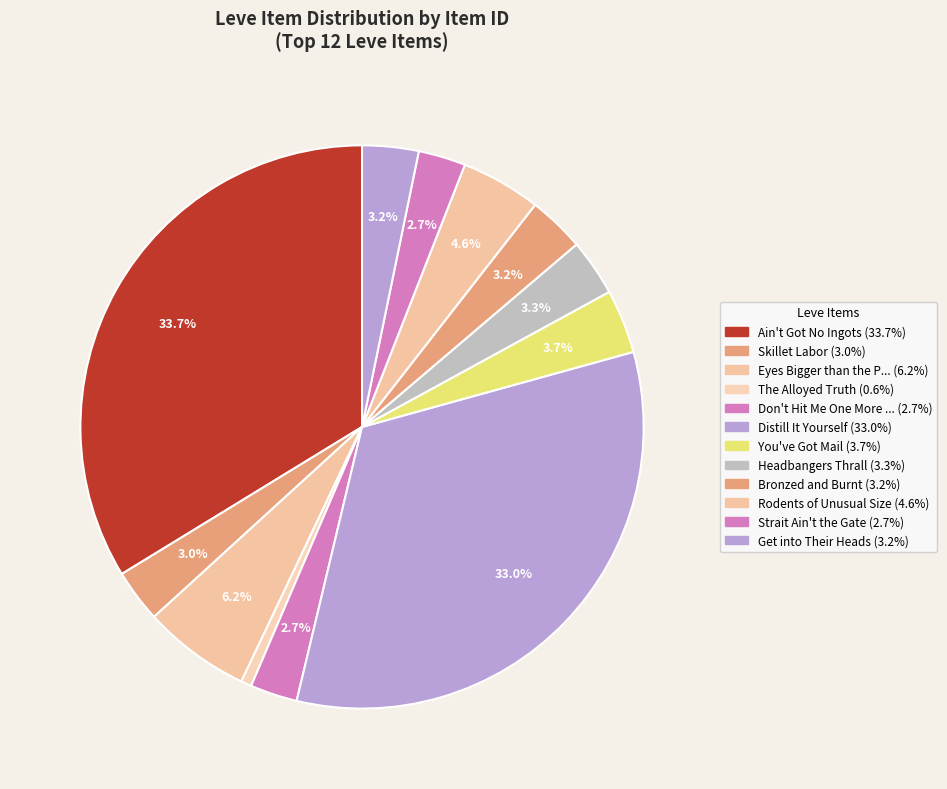

How many slices are in this pie chart?

12